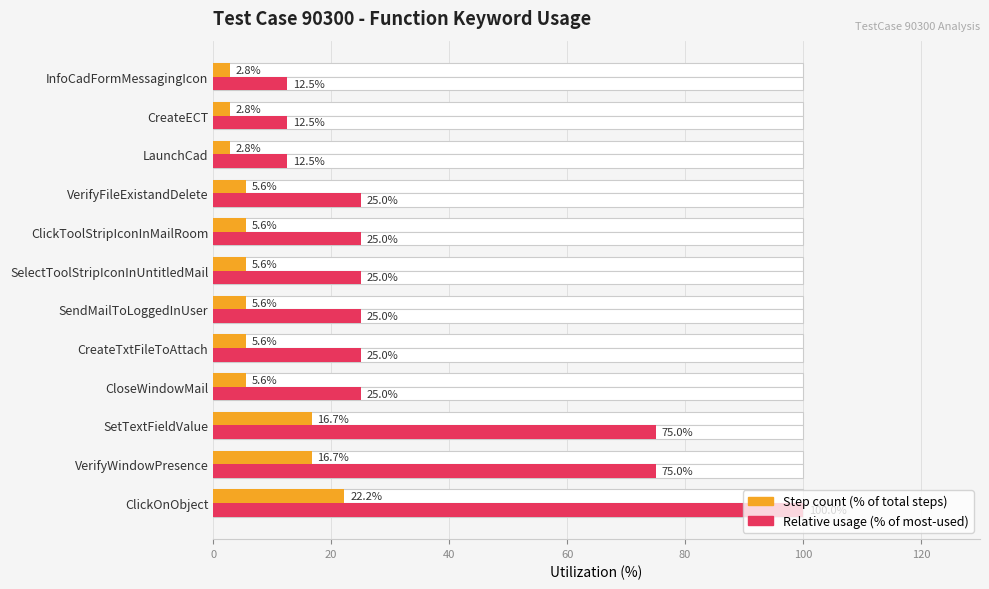

The value of Relative usage (% of max) at ClickToolStripIconInMailRoom is 43.7. True or false?

False